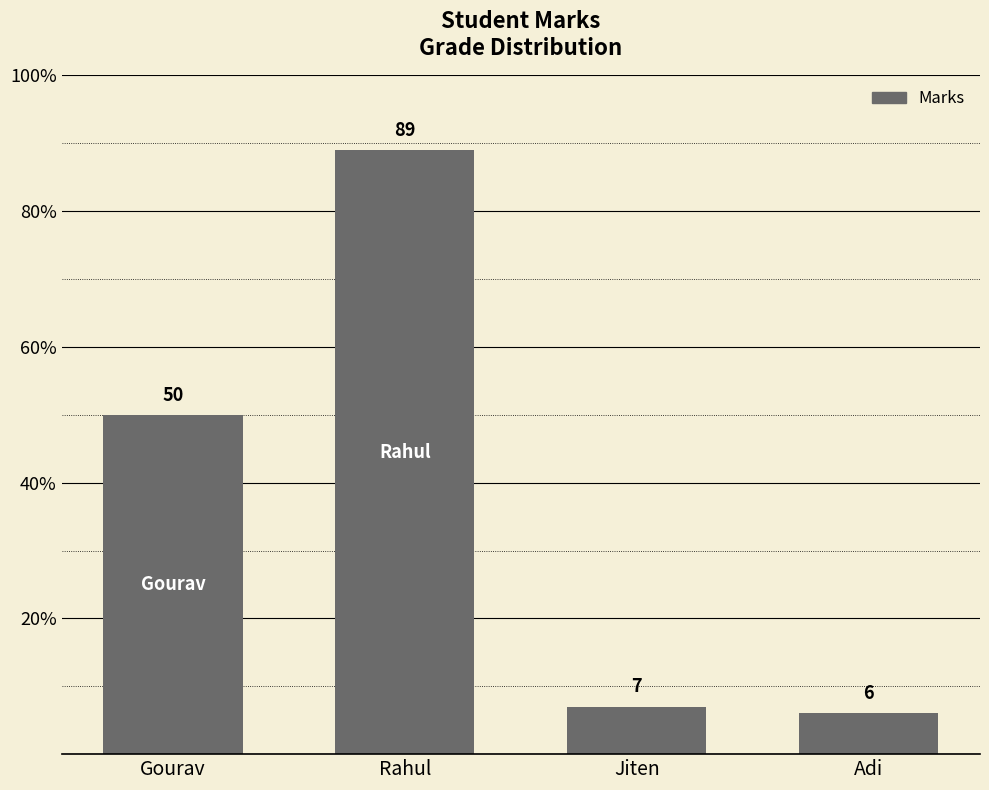

Reading left to right, extract all data points from this chart.

Gourav=50	Rahul=89	Jiten=7	Adi=6